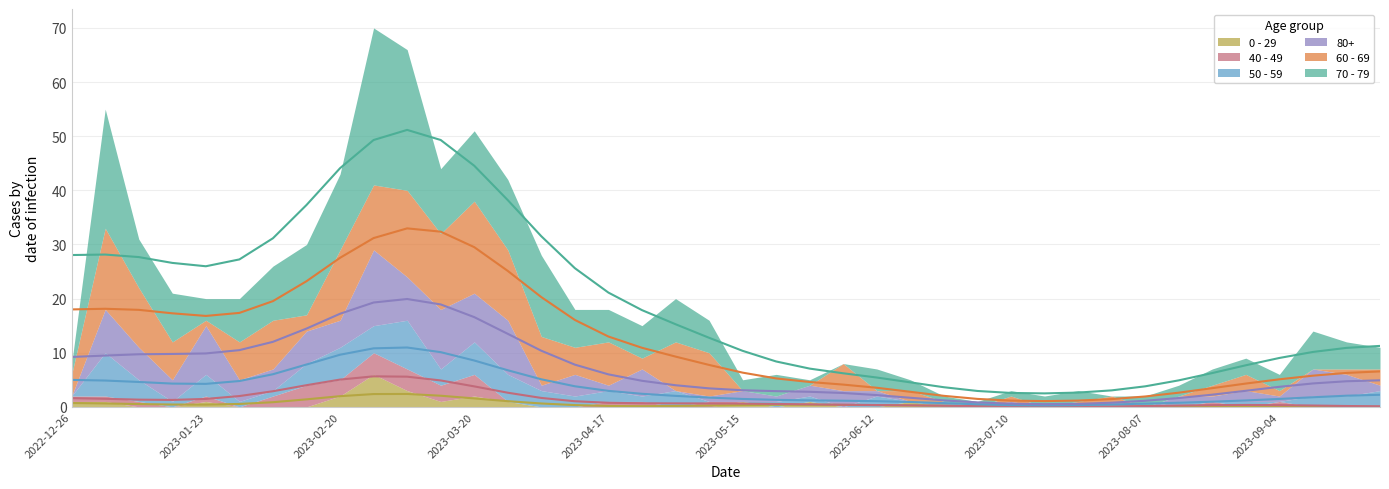

Which series has the widest spread of values?

70 - 79